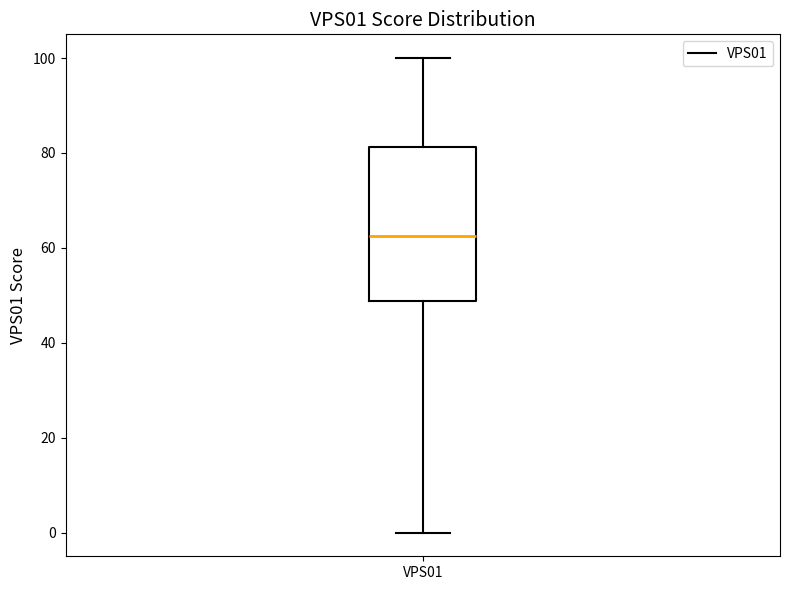

Read this box plot against the y-axis: the position of the median line, the range covered by the box, and the ends of both whiskers. The values are not printed on the chart, so give them approximately, as read against the axis.

median 62, box 48 to 82, whiskers 0 to 100